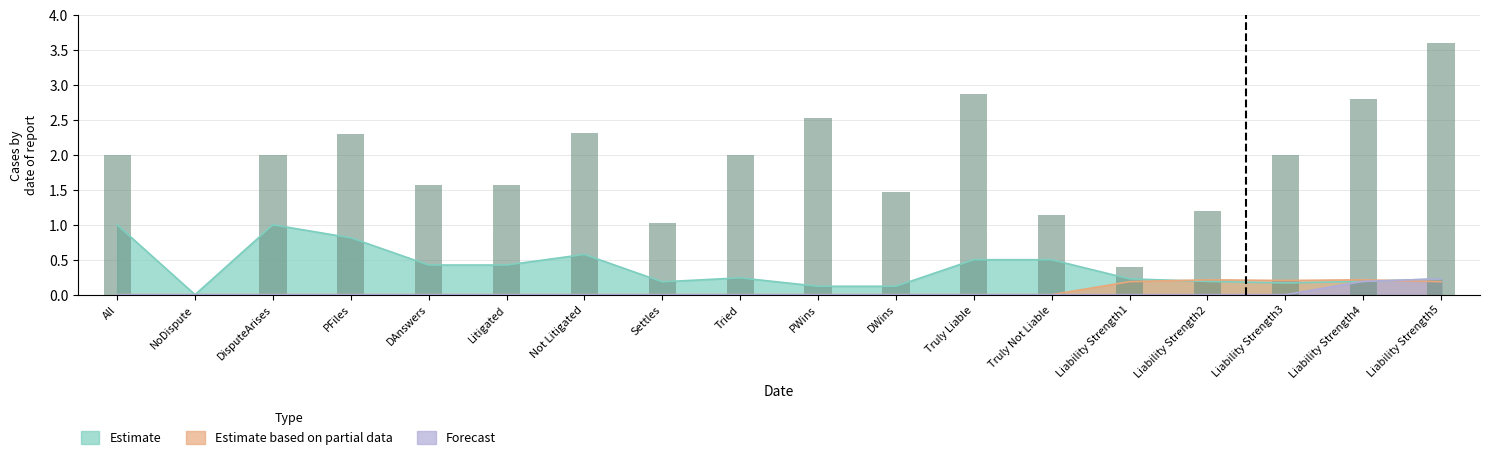

What is the maximum value shown in the chart?

3.6